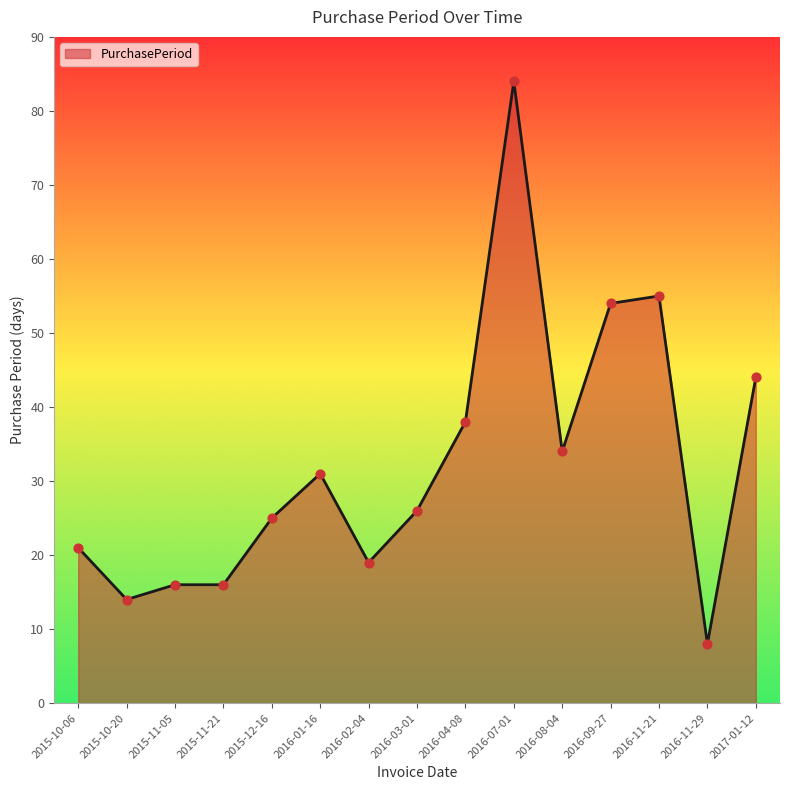

What is the change in value from 2016-04-08 to 2016-11-29?

-30